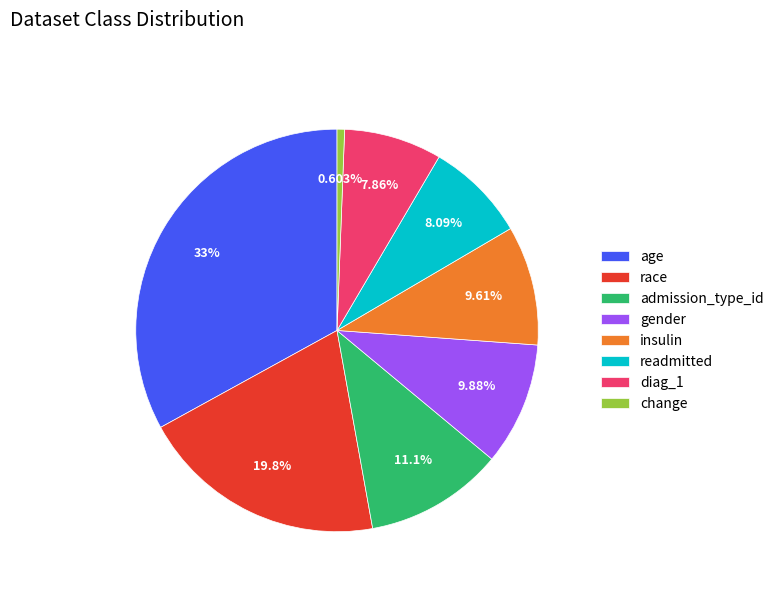

Which category has the biggest portion of the pie?

age